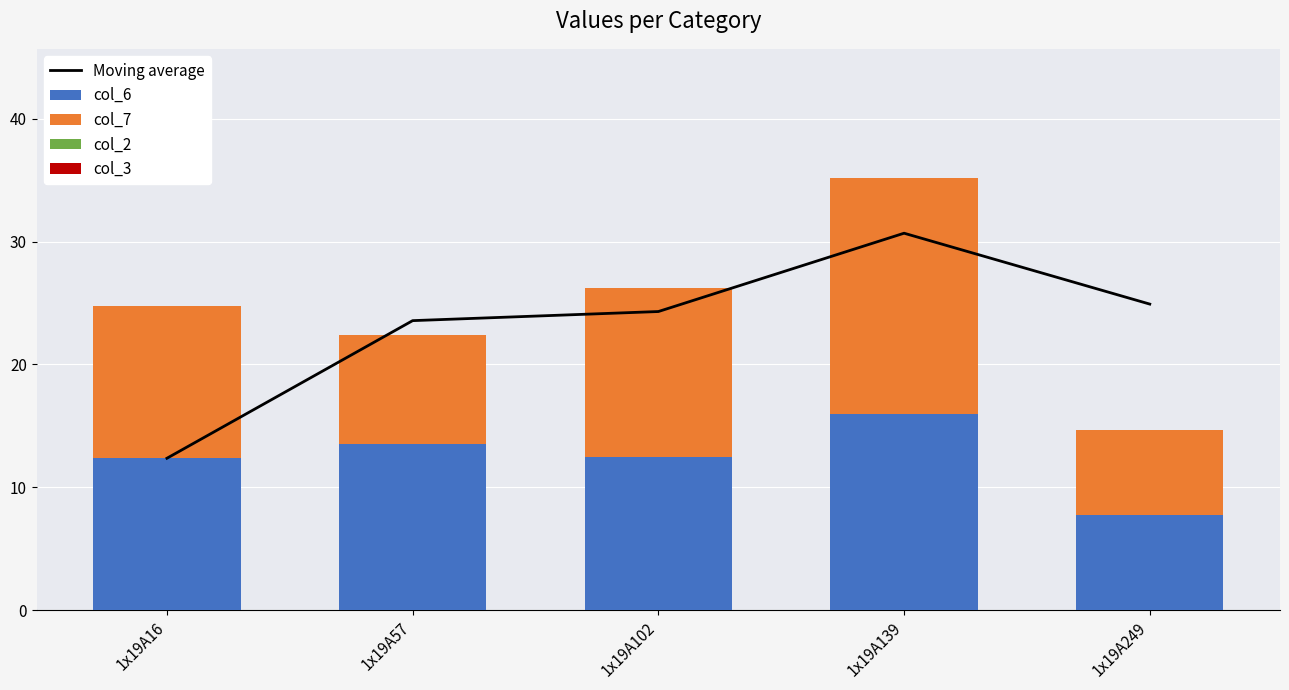

What is the total value across all series at 1x19A57?

46.0